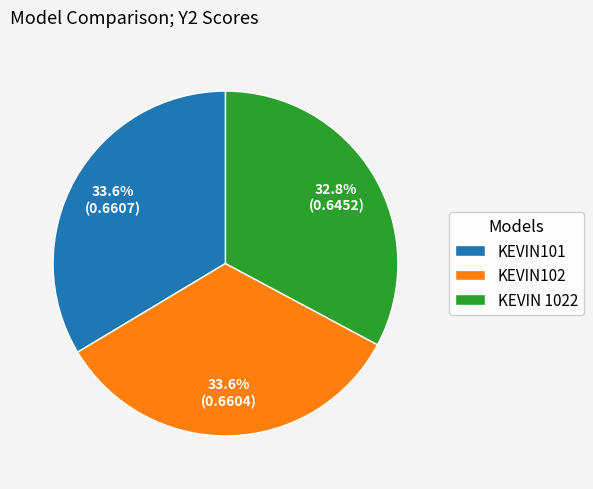

Does KEVIN 1022 account for over 50% of the chart?

No